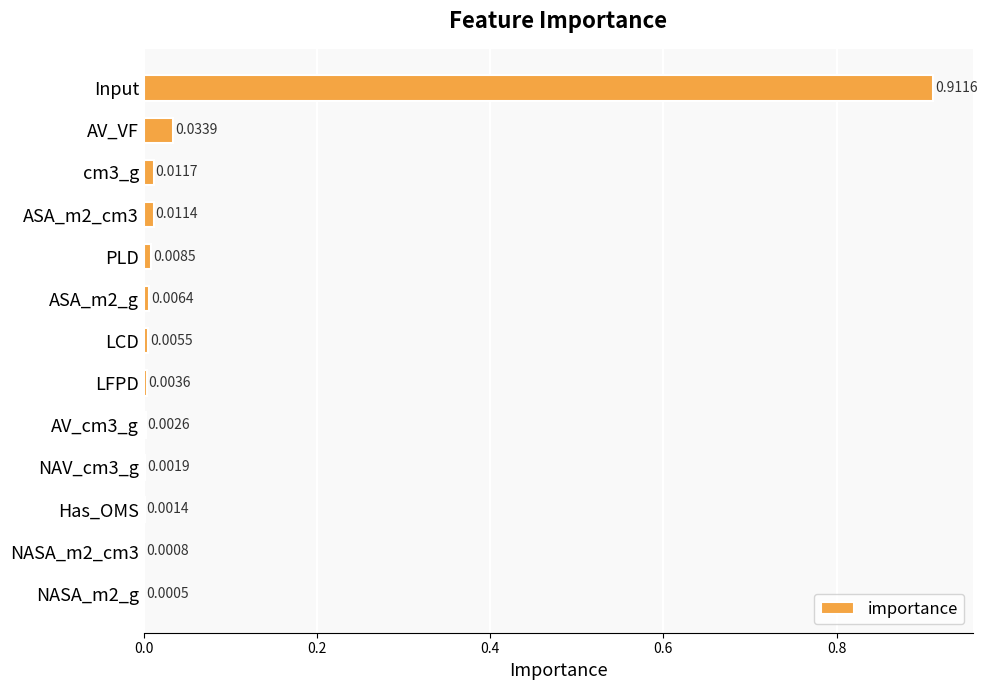

What is the sum of all values?

1.0